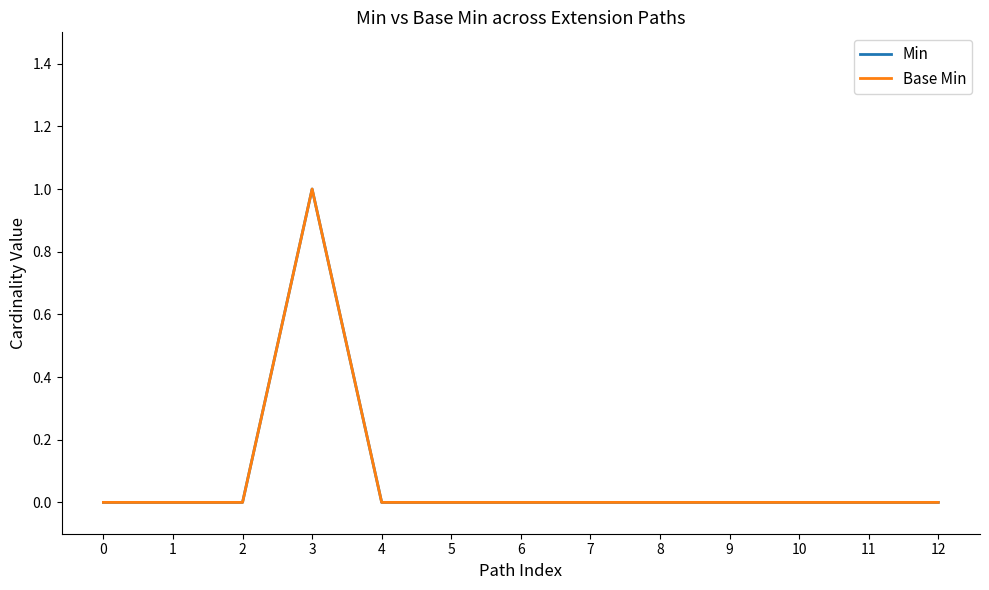

True or false: Base Min and Min intersect in this chart.

False